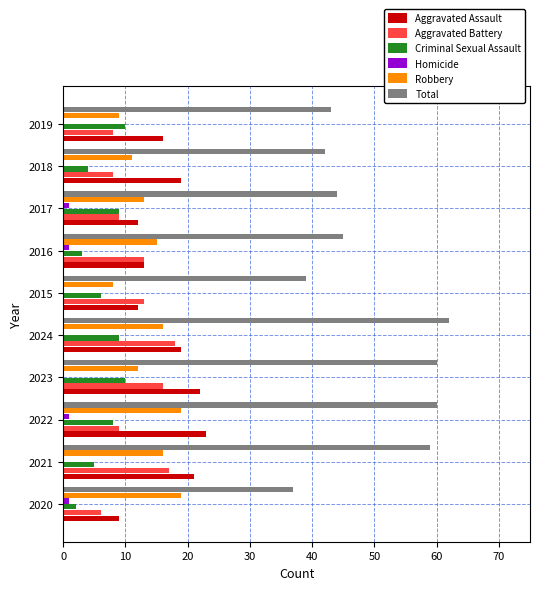

True or false: Criminal Sexual Assault has a value of 9 at 2017.

True